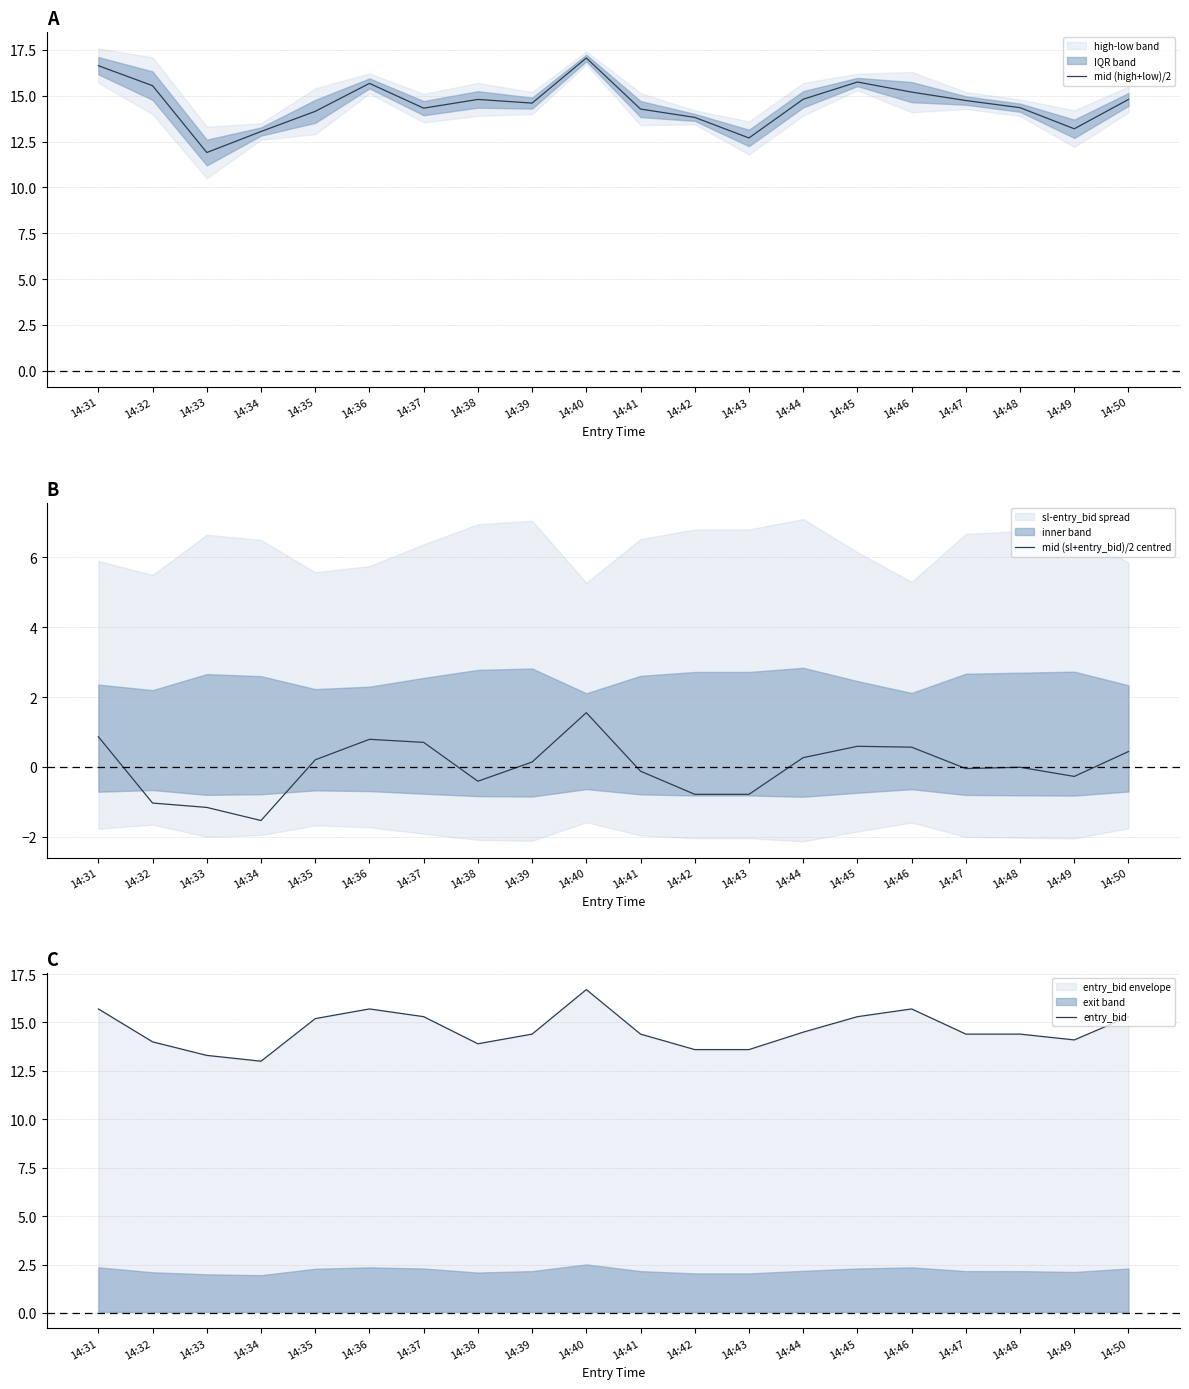

Between which two adjacent categories do mid (high+low)/2 and entry_bid first intersect?

14:32 and 14:33